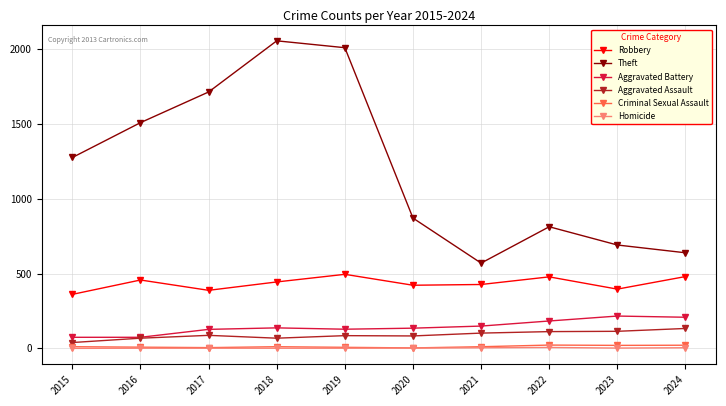

True or false: Theft and Criminal Sexual Assault cross at least once.

False